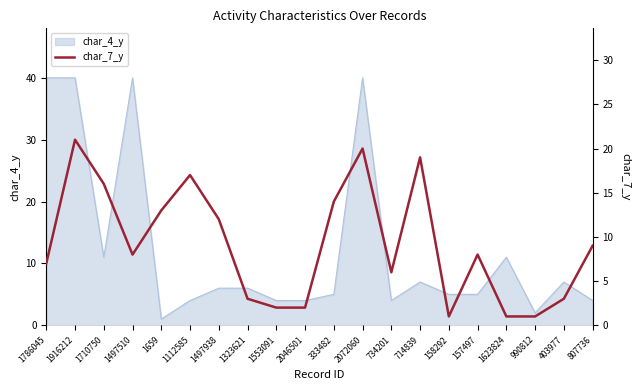

Reading right to left, extract all data points from this chart.

807736=9	403977=3	990812=1	1623824=1	157497=8	158292=1	714839=19	734201=6	2072060=20	333482=14	2046501=2	1553091=2	1323621=3	1497938=12	1112585=17	1659=13	1497510=8	1710750=16	1916212=21	1786045=7